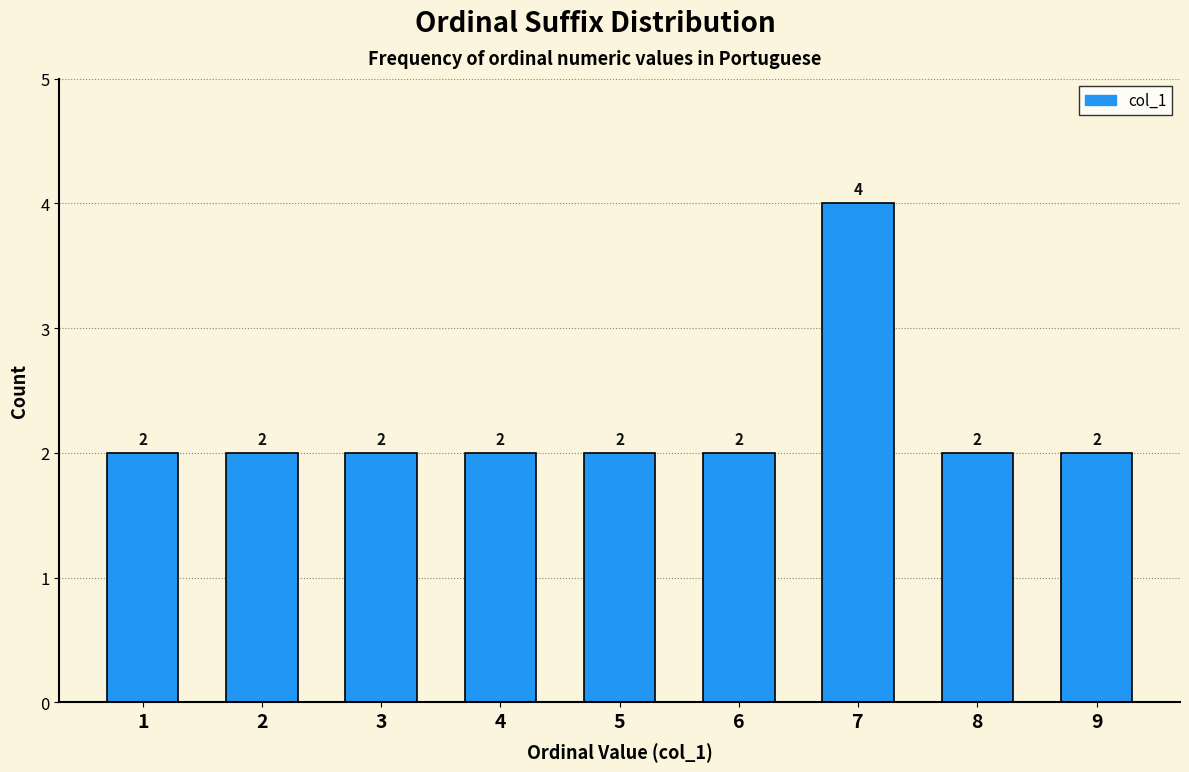

Reading left to right, extract all data points from this chart.

1=2	2=2	3=2	4=2	5=2	6=2	7=4	8=2	9=2